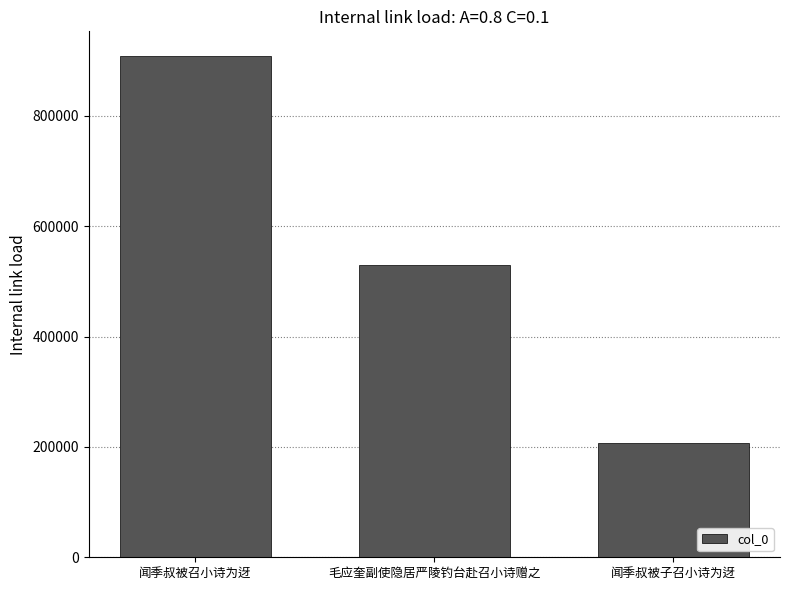

Count the values in the range 206207 to 907668.

3